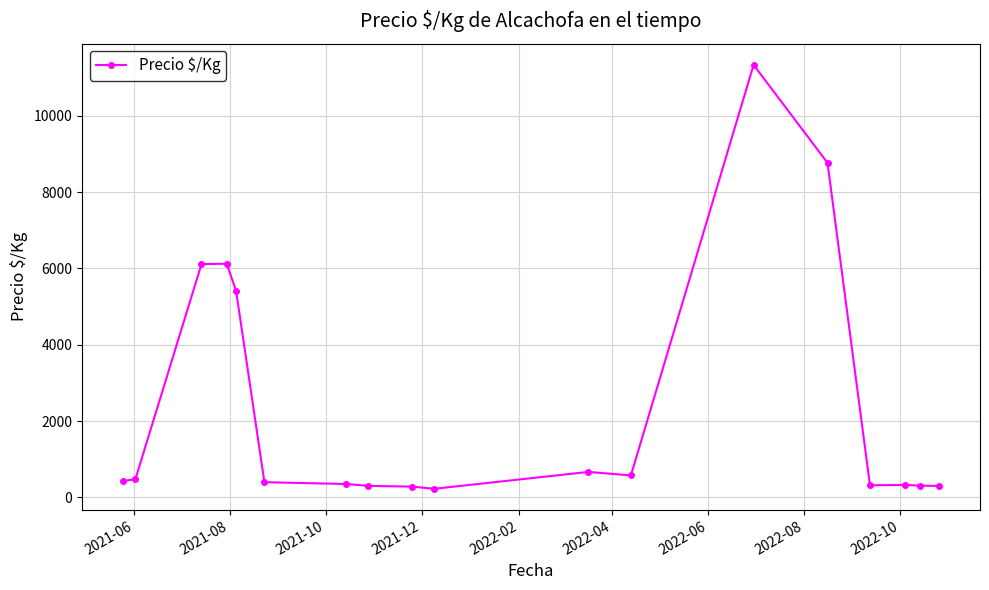

True or false: there are more than 0 points higher than both neighbors.

True